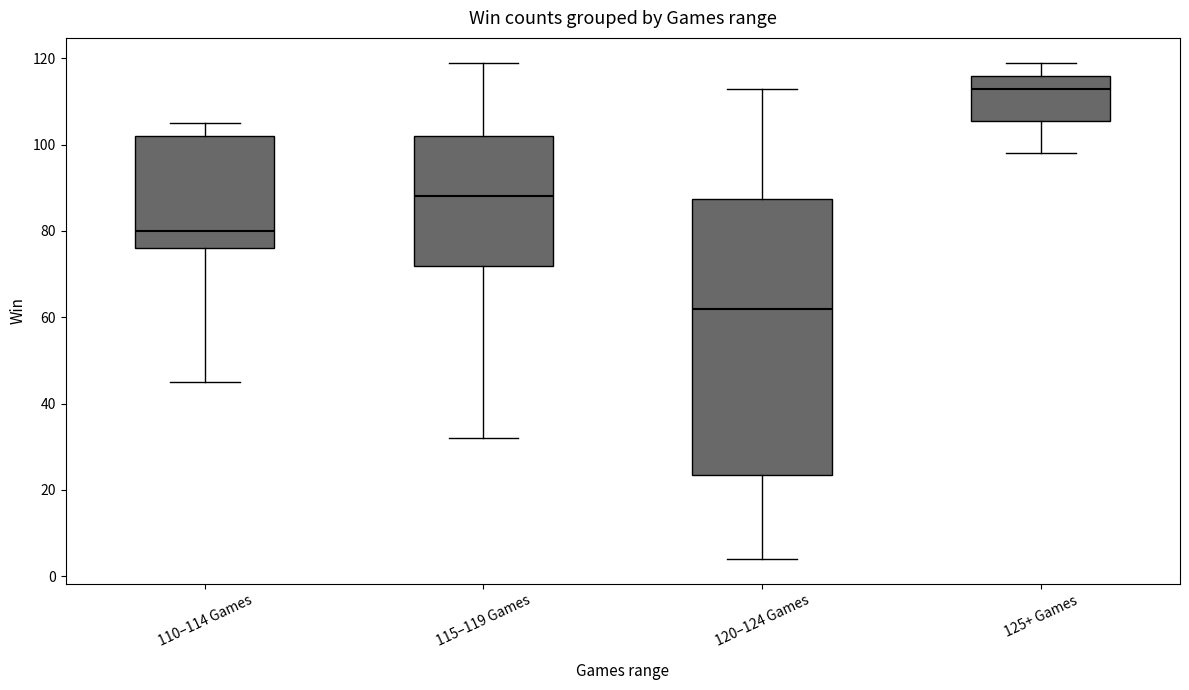

Reading left to right, transcribe this box plot: for each box, give where its median line is, the range the box spans, and where its two whiskers end, as read against the y-axis. The values are not printed on the chart, so give them approximately, as read against the axis.

110–114 Games: median 80, box 76 to 102, whiskers 46 to 106
115–119 Games: median 88, box 72 to 102, whiskers 32 to 120
120–124 Games: median 62, box 24 to 88, whiskers 4 to 114
125+ Games: median 114, box 106 to 116, whiskers 98 to 120